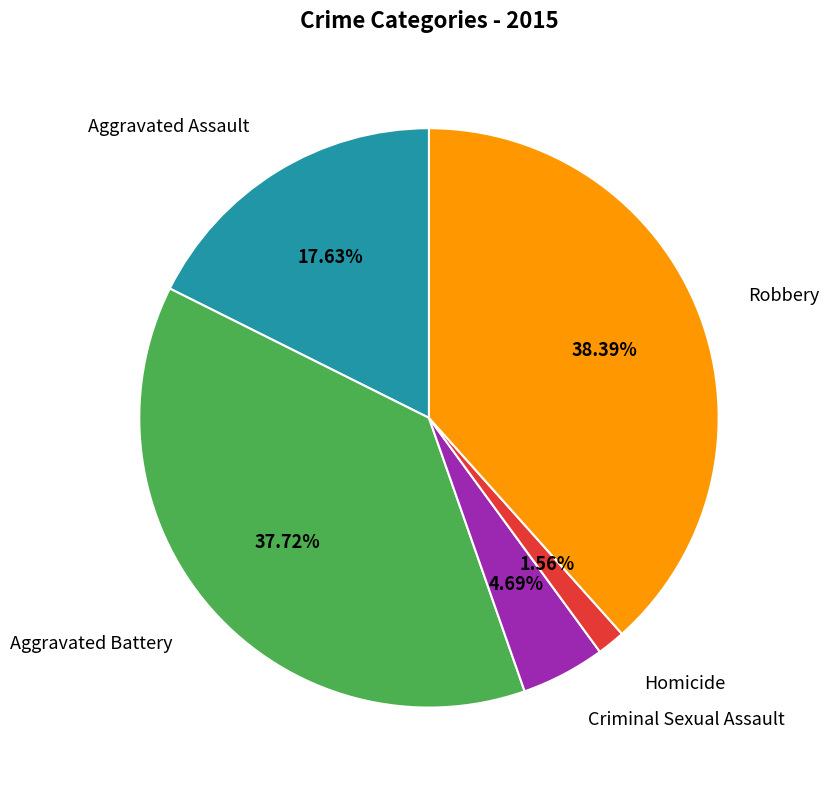

Is there a majority slice in this chart?

No